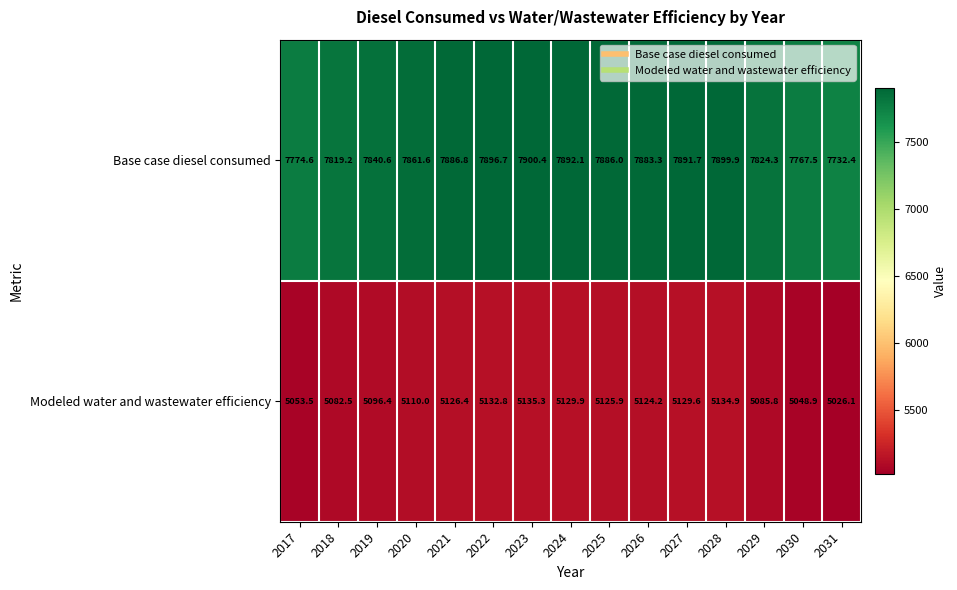

Which category has the highest value across all series?

2023